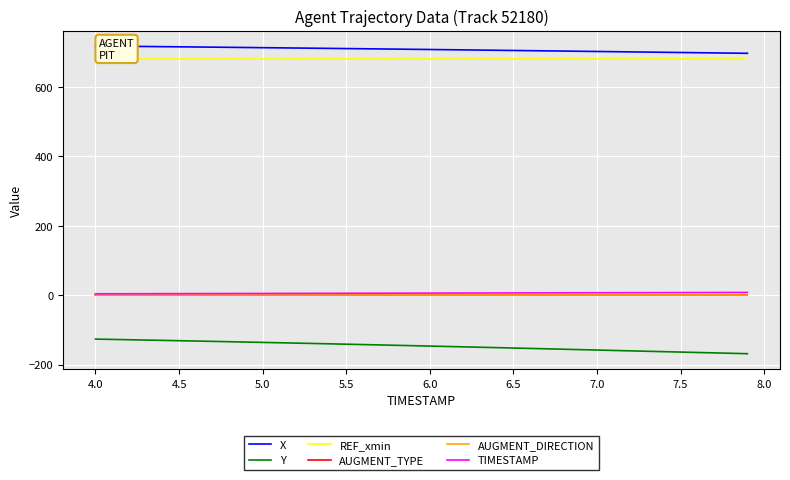

True or false: REF_xmin and Y cross at least once.

False